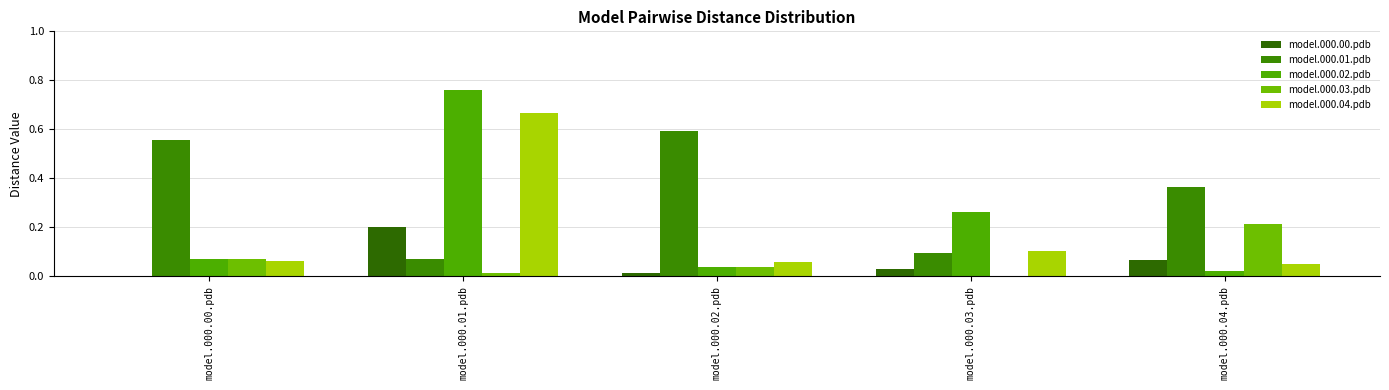

The value of model.000.03.pdb at model.000.01.pdb is 0.0. True or false?

False